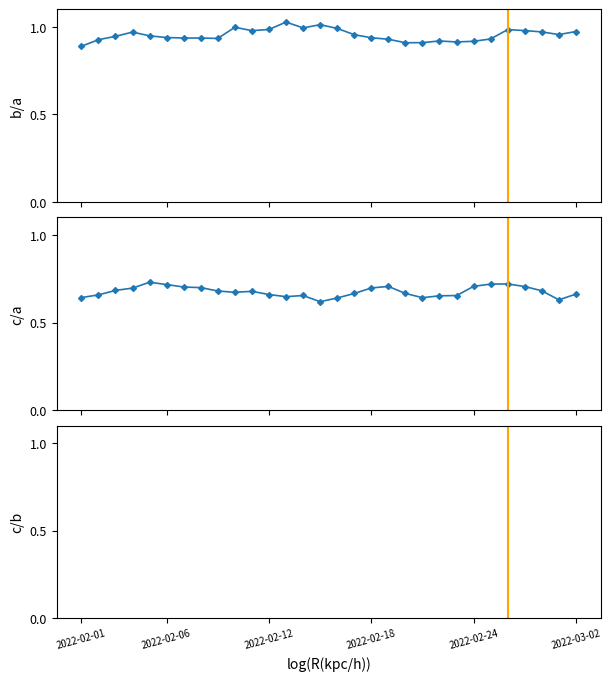

True or false: Al Maharah FCG / Dhamar FCG and Abyan FCG / Al Jawf FCG cross at least once.

False